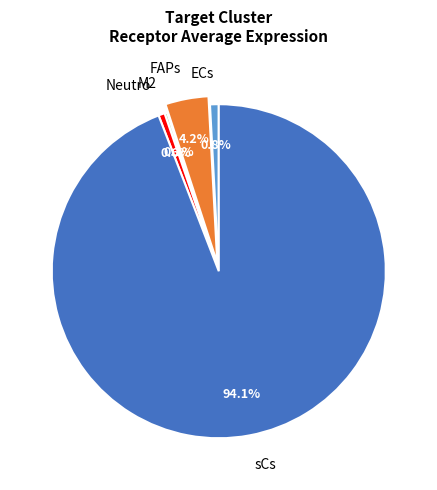

To the nearest percent, what portion does FAPs represent?

4%